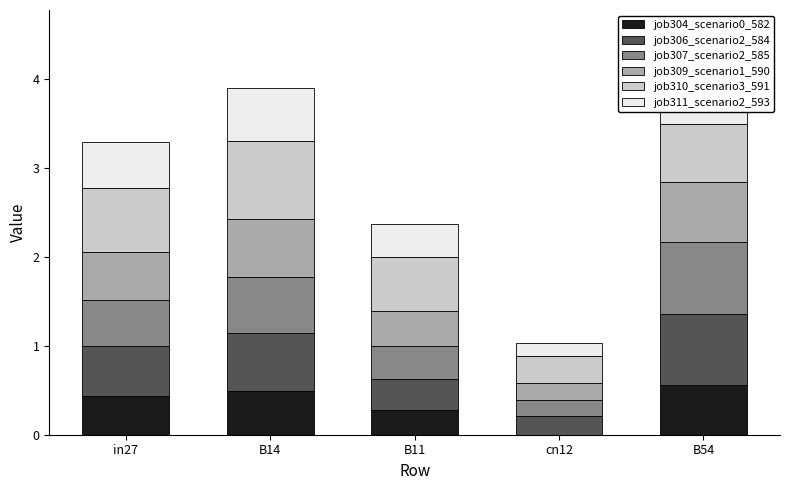

Which label corresponds to the largest value in the chart?

B14